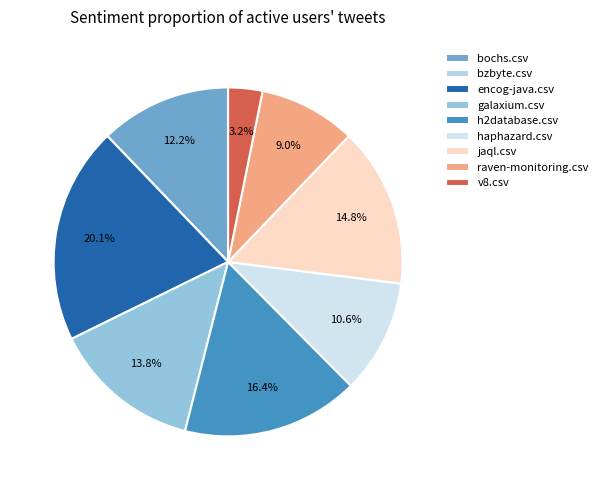

How many slices are in this pie chart?

9